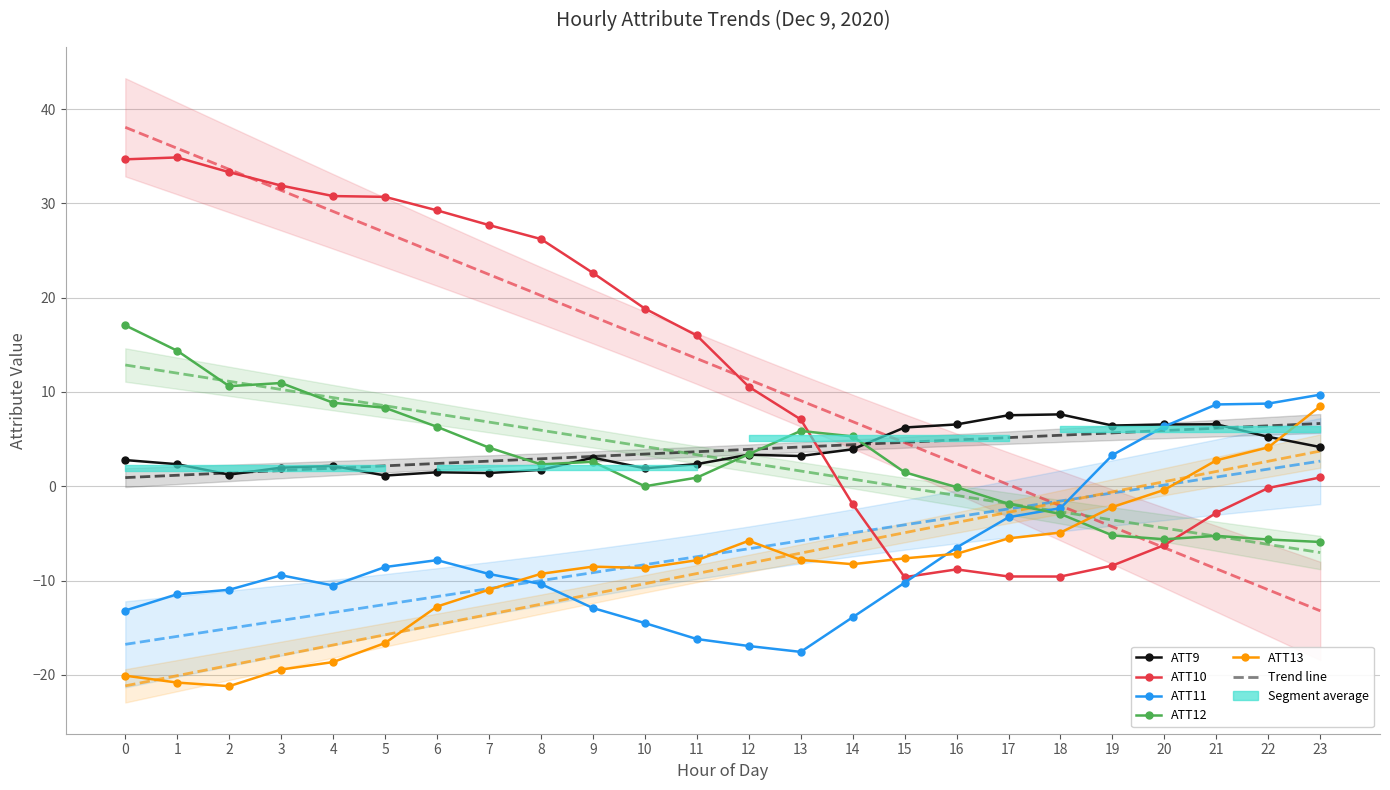

True or false: ATT10 has a value of -9.6 at 18.

True